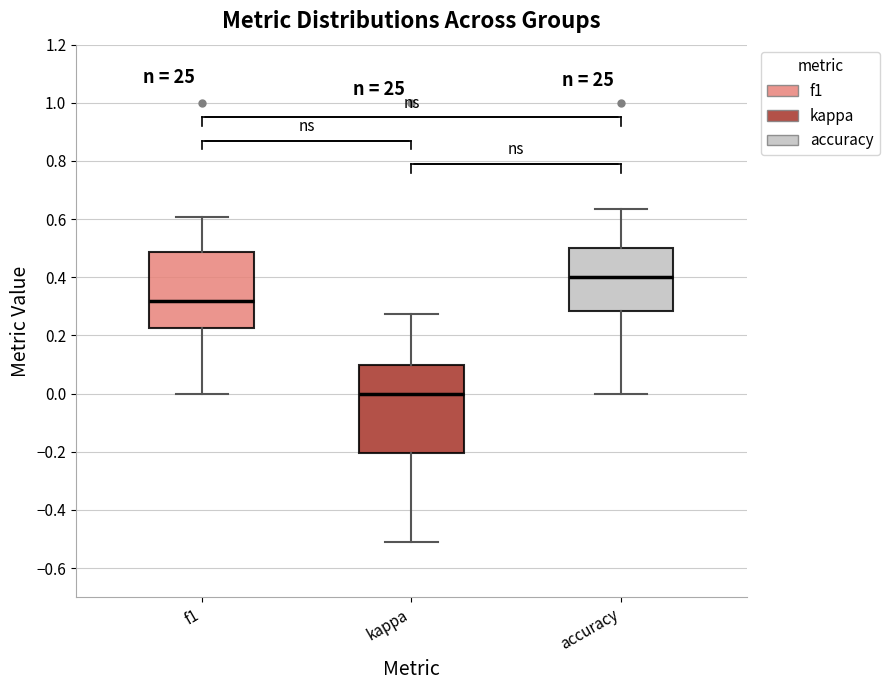

Reading left to right, transcribe this box plot: for each box, give where its median line is, the range the box spans, and where its two whiskers end, as read against the y-axis. The values are not printed on the chart, so give them approximately, as read against the axis.

f1: median 0.32, box 0.22 to 0.48, whiskers 0.00 to 0.60
kappa: median 0.00, box -0.20 to 0.10, whiskers -0.50 to 0.28
accuracy: median 0.40, box 0.28 to 0.50, whiskers 0.00 to 0.64